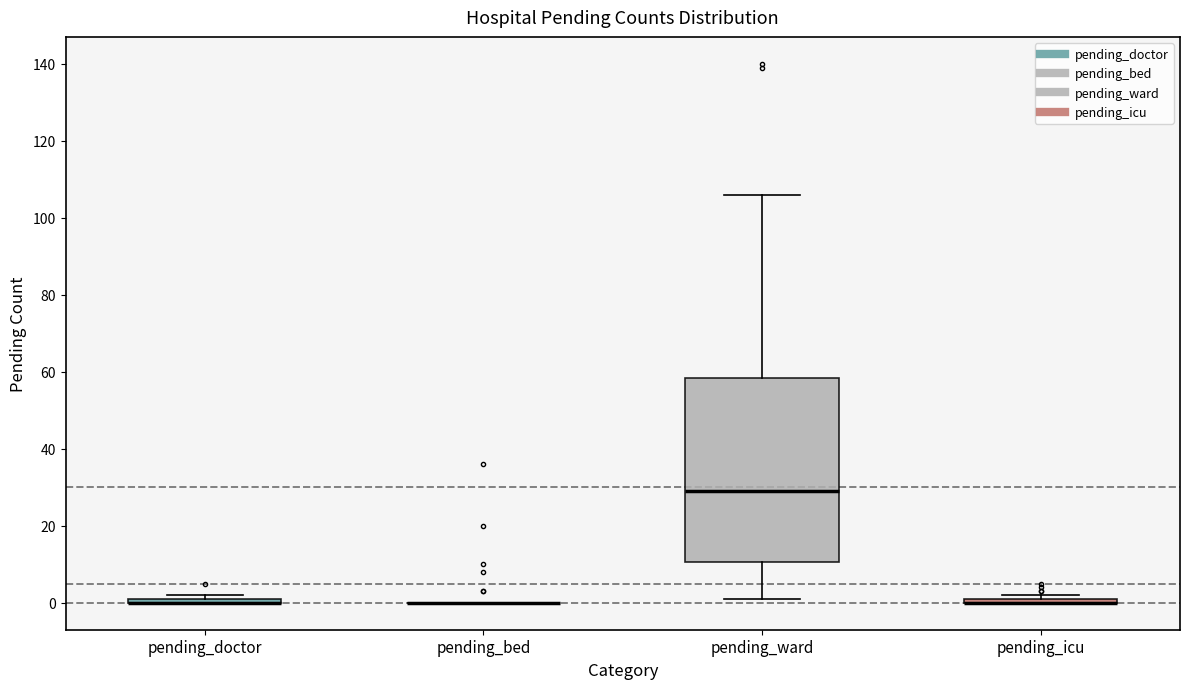

Comparing the boxes themselves (not the whiskers), which one is the tallest?

pending_ward